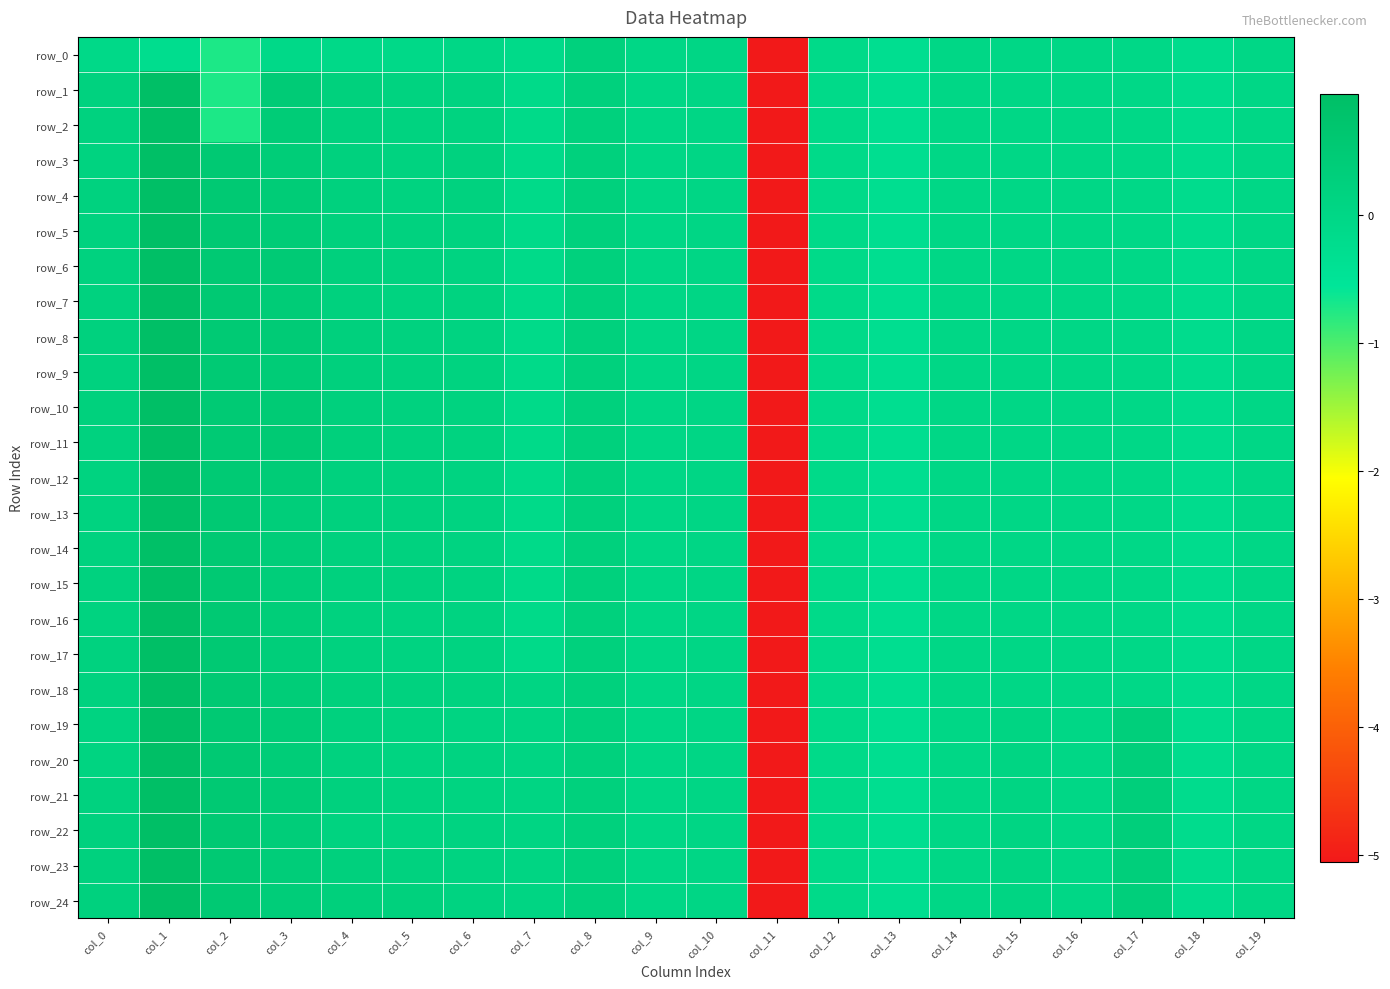

Reading right to left, extract all data points from this chart.

row_0: col_19=-0.0	col_18=-0.2	col_17=-0.0	col_16=-0.0	col_15=-0.0	col_14=-0.0	col_13=-0.3	col_12=-0.1	col_11=-5.1	col_10=0.0	col_9=0.0	col_8=0.2	col_7=-0.1	col_6=-0.0	col_5=-0.1	col_4=-0.1	col_3=-0.1	col_2=-0.7	col_1=-0.2	col_0=-0.1
row_1: col_19=-0.0	col_18=-0.2	col_17=-0.0	col_16=-0.0	col_15=-0.0	col_14=-0.0	col_13=-0.3	col_12=-0.1	col_11=-5.1	col_10=0.0	col_9=0.0	col_8=0.2	col_7=-0.1	col_6=0.2	col_5=0.2	col_4=0.2	col_3=0.5	col_2=-0.7	col_1=1.0	col_0=0.2
row_2: col_19=-0.0	col_18=-0.2	col_17=-0.0	col_16=-0.0	col_15=-0.0	col_14=-0.0	col_13=-0.3	col_12=-0.1	col_11=-5.1	col_10=0.0	col_9=0.0	col_8=0.2	col_7=-0.1	col_6=0.2	col_5=0.2	col_4=0.2	col_3=0.4	col_2=-0.7	col_1=1.0	col_0=0.2
row_3: col_19=-0.0	col_18=-0.2	col_17=-0.0	col_16=-0.0	col_15=-0.0	col_14=-0.0	col_13=-0.3	col_12=-0.1	col_11=-5.1	col_10=0.0	col_9=0.0	col_8=0.2	col_7=-0.1	col_6=0.2	col_5=0.2	col_4=0.2	col_3=0.4	col_2=0.5	col_1=1.0	col_0=0.2
row_4: col_19=-0.0	col_18=-0.2	col_17=-0.0	col_16=-0.0	col_15=-0.0	col_14=-0.0	col_13=-0.3	col_12=-0.1	col_11=-5.1	col_10=0.0	col_9=0.0	col_8=0.2	col_7=-0.1	col_6=0.2	col_5=0.2	col_4=0.2	col_3=0.4	col_2=0.5	col_1=1.0	col_0=0.2
row_5: col_19=-0.0	col_18=-0.2	col_17=-0.0	col_16=-0.0	col_15=-0.0	col_14=-0.0	col_13=-0.3	col_12=-0.1	col_11=-5.1	col_10=0.0	col_9=0.0	col_8=0.2	col_7=-0.1	col_6=0.2	col_5=0.2	col_4=0.2	col_3=0.4	col_2=0.5	col_1=0.9	col_0=0.2
row_6: col_19=-0.0	col_18=-0.2	col_17=-0.0	col_16=-0.0	col_15=-0.0	col_14=-0.0	col_13=-0.3	col_12=-0.1	col_11=-5.1	col_10=0.0	col_9=0.0	col_8=0.2	col_7=-0.1	col_6=0.1	col_5=0.2	col_4=0.3	col_3=0.5	col_2=0.5	col_1=0.9	col_0=0.2
row_7: col_19=-0.0	col_18=-0.2	col_17=-0.0	col_16=-0.0	col_15=-0.0	col_14=-0.0	col_13=-0.3	col_12=-0.1	col_11=-5.1	col_10=0.0	col_9=0.0	col_8=0.2	col_7=-0.1	col_6=0.2	col_5=0.2	col_4=0.2	col_3=0.4	col_2=0.5	col_1=0.9	col_0=0.2
row_8: col_19=-0.0	col_18=-0.2	col_17=-0.0	col_16=-0.0	col_15=-0.0	col_14=-0.0	col_13=-0.3	col_12=-0.1	col_11=-5.1	col_10=0.0	col_9=0.0	col_8=0.2	col_7=-0.1	col_6=0.2	col_5=0.2	col_4=0.2	col_3=0.5	col_2=0.5	col_1=0.9	col_0=0.2
row_9: col_19=-0.0	col_18=-0.2	col_17=-0.0	col_16=-0.0	col_15=-0.0	col_14=-0.0	col_13=-0.3	col_12=-0.1	col_11=-5.1	col_10=0.0	col_9=0.0	col_8=0.2	col_7=-0.1	col_6=0.2	col_5=0.2	col_4=0.3	col_3=0.4	col_2=0.5	col_1=0.9	col_0=0.2
row_10: col_19=-0.0	col_18=-0.2	col_17=-0.0	col_16=-0.0	col_15=-0.0	col_14=-0.0	col_13=-0.3	col_12=-0.1	col_11=-5.1	col_10=0.0	col_9=0.0	col_8=0.2	col_7=-0.1	col_6=0.2	col_5=0.2	col_4=0.3	col_3=0.5	col_2=0.5	col_1=0.9	col_0=0.2
row_11: col_19=-0.0	col_18=-0.2	col_17=-0.0	col_16=-0.0	col_15=-0.0	col_14=-0.0	col_13=-0.3	col_12=-0.1	col_11=-5.1	col_10=0.0	col_9=0.0	col_8=0.2	col_7=-0.1	col_6=0.2	col_5=0.2	col_4=0.3	col_3=0.5	col_2=0.5	col_1=0.9	col_0=0.2
row_12: col_19=-0.0	col_18=-0.2	col_17=-0.0	col_16=-0.0	col_15=-0.0	col_14=-0.0	col_13=-0.3	col_12=-0.1	col_11=-5.1	col_10=0.0	col_9=0.0	col_8=0.2	col_7=-0.1	col_6=0.2	col_5=0.2	col_4=0.2	col_3=0.4	col_2=0.5	col_1=0.9	col_0=0.2
row_13: col_19=-0.0	col_18=-0.2	col_17=-0.0	col_16=-0.0	col_15=-0.0	col_14=-0.0	col_13=-0.3	col_12=-0.1	col_11=-5.1	col_10=0.0	col_9=0.0	col_8=0.2	col_7=-0.1	col_6=0.1	col_5=0.2	col_4=0.2	col_3=0.3	col_2=0.5	col_1=0.9	col_0=0.2
row_14: col_19=-0.0	col_18=-0.2	col_17=-0.0	col_16=-0.0	col_15=-0.0	col_14=-0.0	col_13=-0.3	col_12=-0.1	col_11=-5.1	col_10=0.0	col_9=0.0	col_8=0.2	col_7=-0.1	col_6=0.2	col_5=0.2	col_4=0.2	col_3=0.4	col_2=0.5	col_1=0.9	col_0=0.2
row_15: col_19=-0.0	col_18=-0.2	col_17=-0.0	col_16=-0.0	col_15=-0.0	col_14=-0.0	col_13=-0.3	col_12=-0.1	col_11=-5.1	col_10=0.0	col_9=0.0	col_8=0.2	col_7=-0.1	col_6=0.1	col_5=0.2	col_4=0.2	col_3=0.3	col_2=0.5	col_1=0.9	col_0=0.2
row_16: col_19=-0.0	col_18=-0.2	col_17=-0.0	col_16=-0.0	col_15=-0.0	col_14=-0.0	col_13=-0.3	col_12=-0.1	col_11=-5.1	col_10=0.0	col_9=0.0	col_8=0.2	col_7=-0.1	col_6=0.2	col_5=0.1	col_4=0.2	col_3=0.4	col_2=0.5	col_1=1.0	col_0=0.2
row_17: col_19=-0.0	col_18=-0.2	col_17=-0.0	col_16=-0.0	col_15=-0.0	col_14=-0.0	col_13=-0.3	col_12=-0.1	col_11=-5.1	col_10=0.0	col_9=0.0	col_8=0.2	col_7=-0.1	col_6=0.1	col_5=0.1	col_4=0.2	col_3=0.3	col_2=0.5	col_1=1.0	col_0=0.2
row_18: col_19=-0.0	col_18=-0.2	col_17=-0.0	col_16=-0.0	col_15=-0.0	col_14=-0.0	col_13=-0.3	col_12=-0.1	col_11=-5.1	col_10=0.0	col_9=0.0	col_8=0.2	col_7=0.1	col_6=0.2	col_5=0.2	col_4=0.2	col_3=0.4	col_2=0.5	col_1=1.0	col_0=0.2
row_19: col_19=0.0	col_18=-0.2	col_17=0.3	col_16=-0.0	col_15=0.1	col_14=-0.0	col_13=-0.3	col_12=-0.1	col_11=-5.1	col_10=0.0	col_9=0.0	col_8=0.2	col_7=0.1	col_6=0.1	col_5=0.2	col_4=0.2	col_3=0.4	col_2=0.5	col_1=0.9	col_0=0.1
row_20: col_19=0.0	col_18=-0.2	col_17=0.3	col_16=-0.0	col_15=0.1	col_14=-0.0	col_13=-0.3	col_12=-0.1	col_11=-5.1	col_10=0.0	col_9=0.0	col_8=0.2	col_7=0.1	col_6=0.1	col_5=0.1	col_4=0.2	col_3=0.4	col_2=0.5	col_1=1.0	col_0=0.1
row_21: col_19=0.0	col_18=-0.2	col_17=0.3	col_16=-0.0	col_15=0.1	col_14=-0.0	col_13=-0.3	col_12=-0.1	col_11=-5.1	col_10=0.0	col_9=0.0	col_8=0.2	col_7=0.1	col_6=0.1	col_5=0.2	col_4=0.2	col_3=0.4	col_2=0.5	col_1=1.0	col_0=0.2
row_22: col_19=0.0	col_18=-0.2	col_17=0.3	col_16=-0.0	col_15=0.1	col_14=-0.0	col_13=-0.3	col_12=-0.1	col_11=-5.1	col_10=0.0	col_9=0.0	col_8=0.2	col_7=0.1	col_6=0.1	col_5=0.1	col_4=0.2	col_3=0.4	col_2=0.5	col_1=1.0	col_0=0.2
row_23: col_19=0.0	col_18=-0.2	col_17=0.3	col_16=-0.0	col_15=0.1	col_14=-0.0	col_13=-0.3	col_12=-0.1	col_11=-5.1	col_10=0.0	col_9=0.0	col_8=0.2	col_7=0.1	col_6=0.1	col_5=0.2	col_4=0.2	col_3=0.4	col_2=0.5	col_1=1.0	col_0=0.2
row_24: col_19=0.0	col_18=-0.2	col_17=0.3	col_16=-0.0	col_15=0.1	col_14=-0.0	col_13=-0.3	col_12=-0.1	col_11=-5.1	col_10=0.0	col_9=0.0	col_8=0.2	col_7=0.1	col_6=0.2	col_5=0.2	col_4=0.3	col_3=0.4	col_2=0.5	col_1=1.0	col_0=0.2